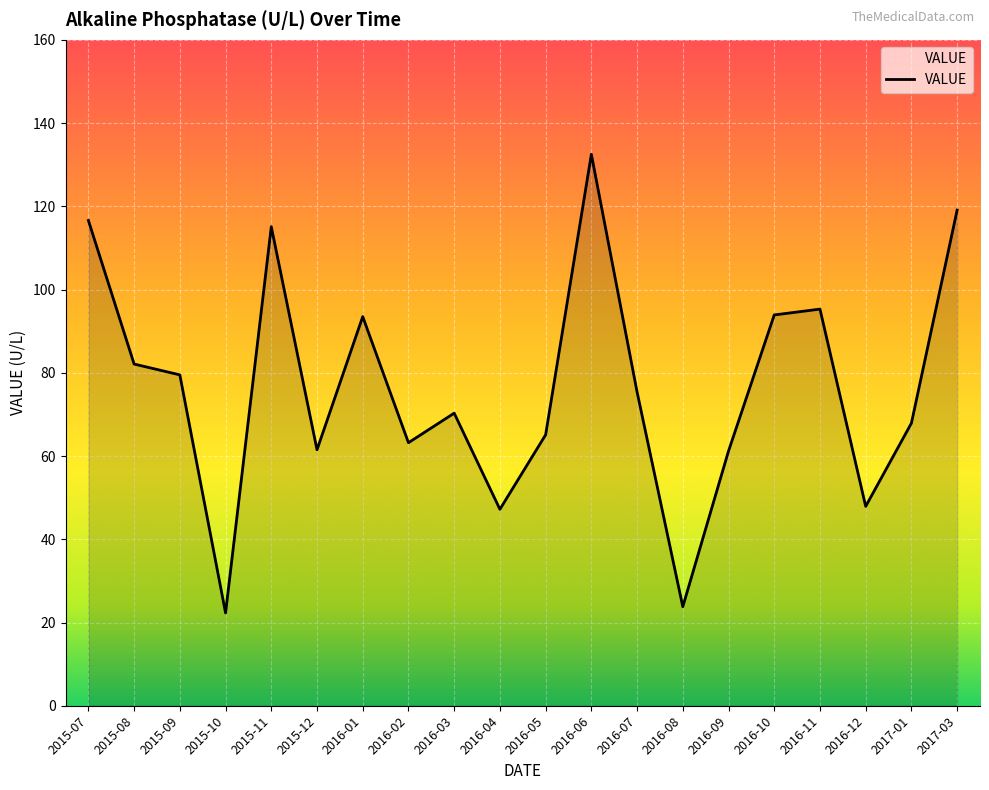

What is the difference between the values at 2016-06 and 2016-02?

69.3